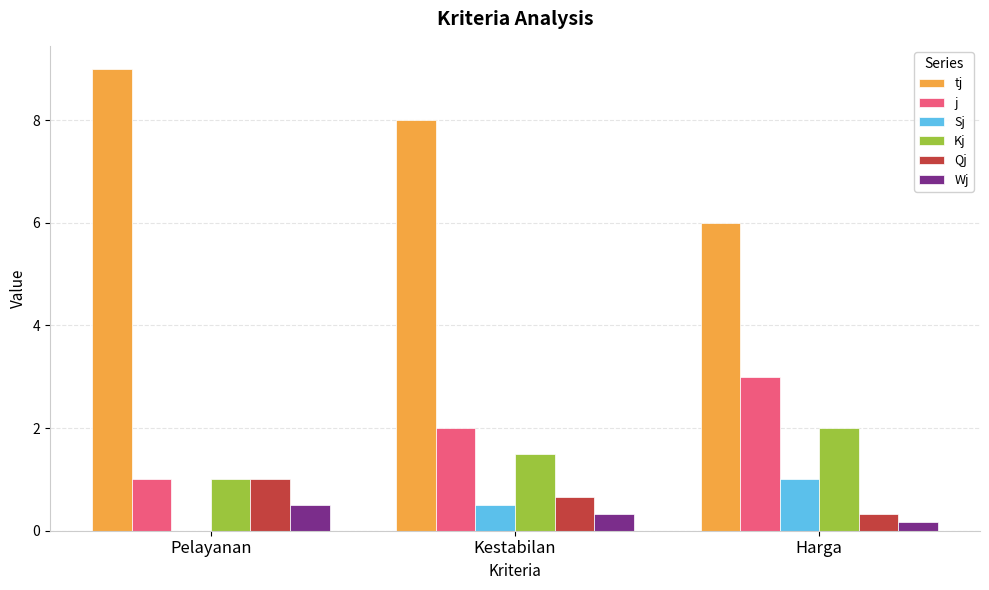

What is the sum of the Qj values at Kestabilan and Harga?

1.0